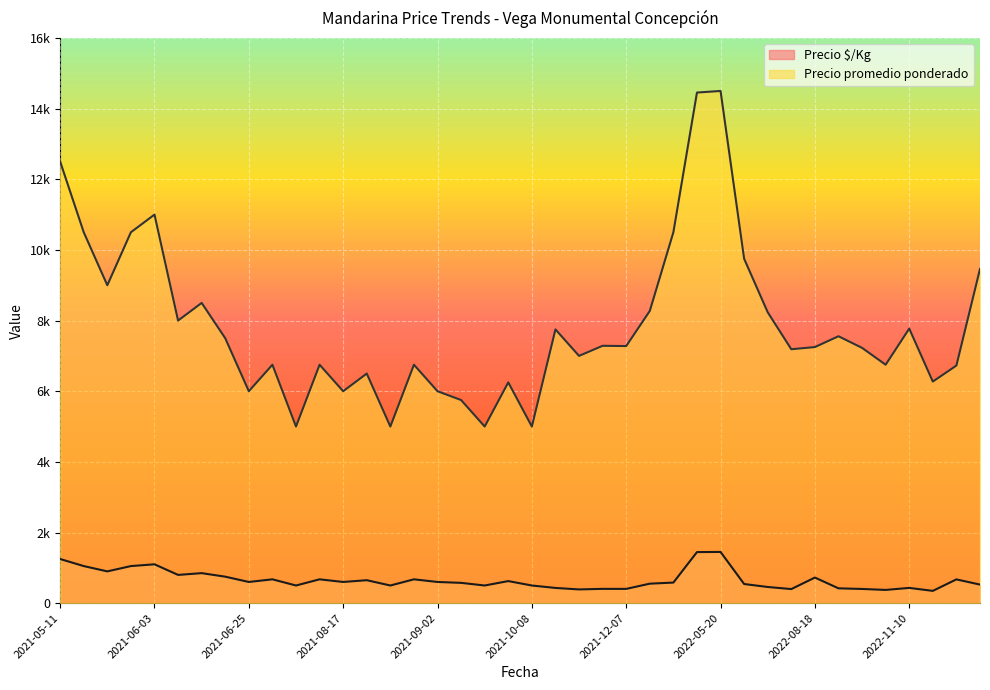

List the series in order of their peak value, highest first.

Precio promedio ponderado, Precio $/Kg